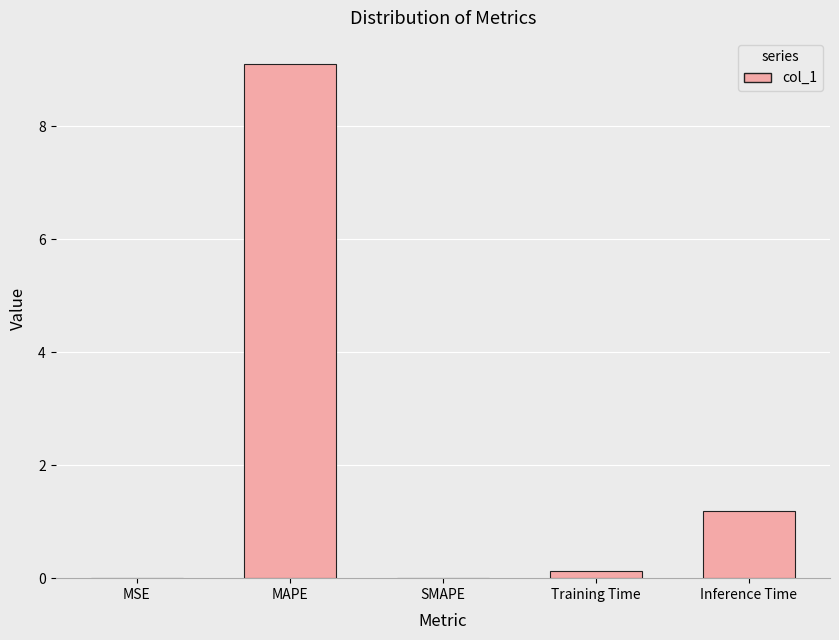

What is the sum of the values at MAPE and Inference Time?

10.3